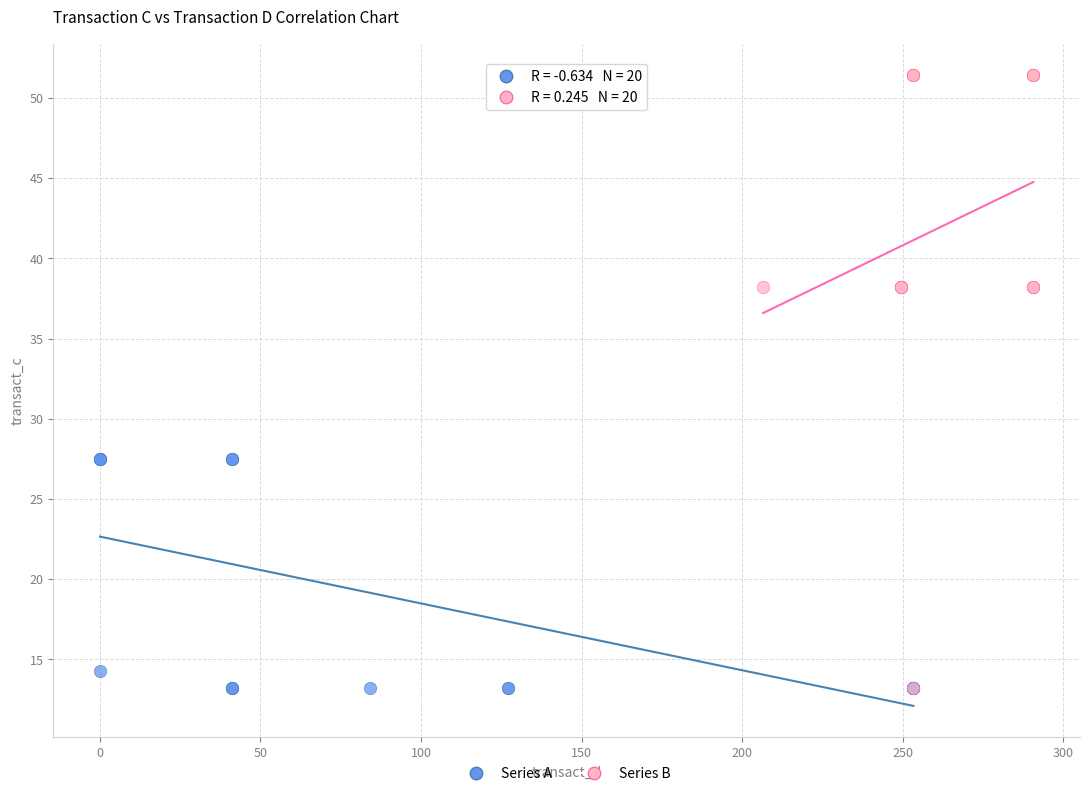

Which series contains the highest Y value?

Series B